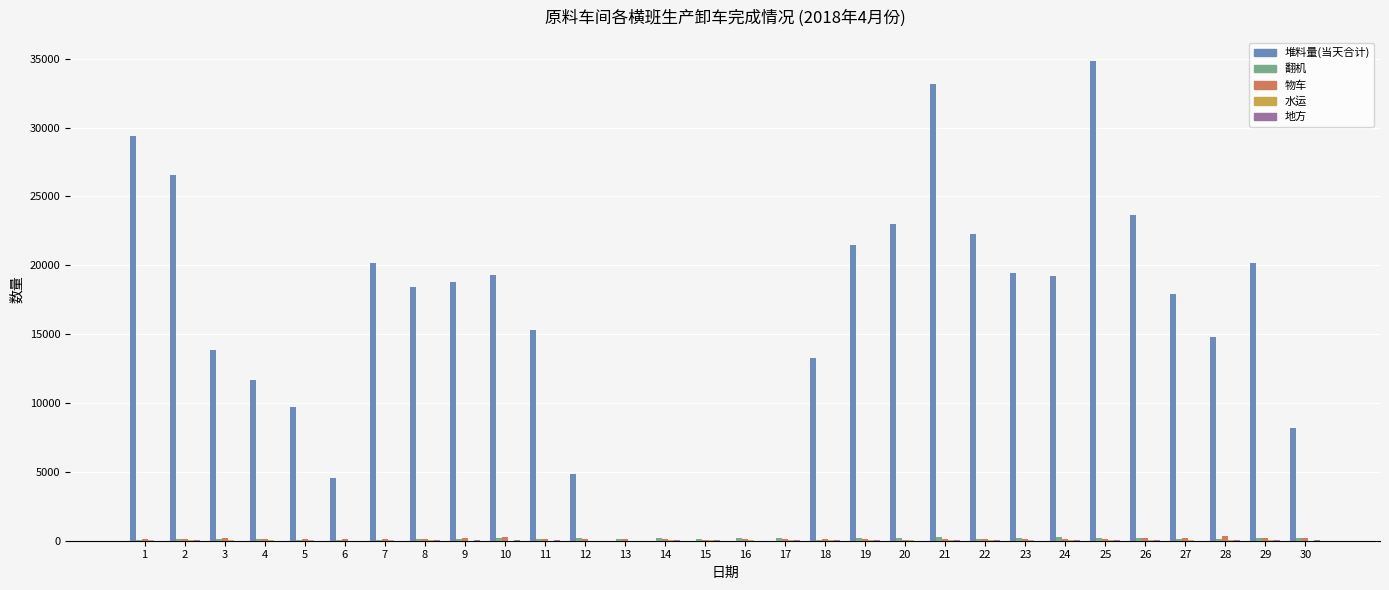

What is the greatest value displayed?

34826